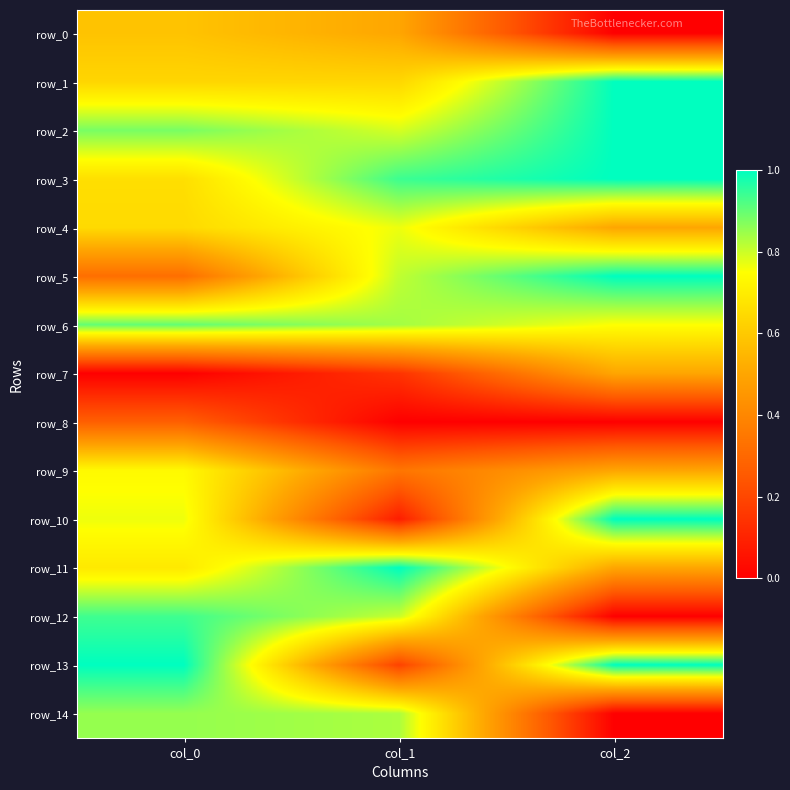

At which label is row_2 closest to 0?

col_1